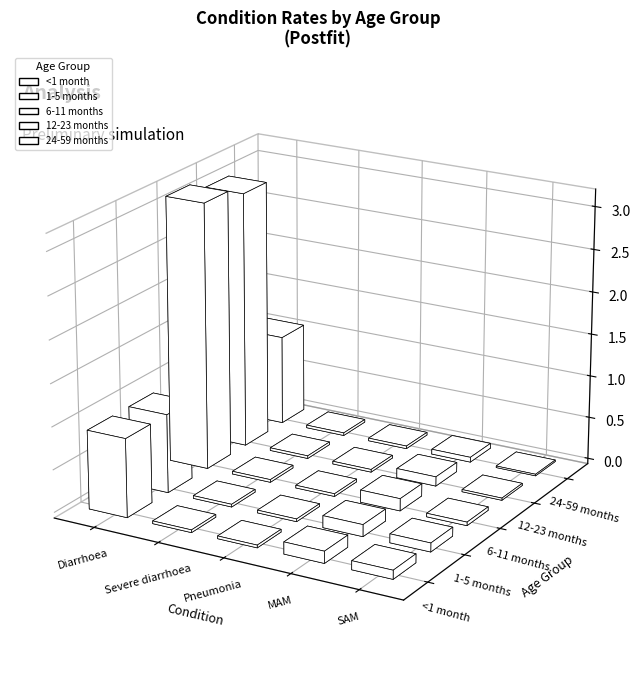

At how many categories does at least one series exceed 0?

5